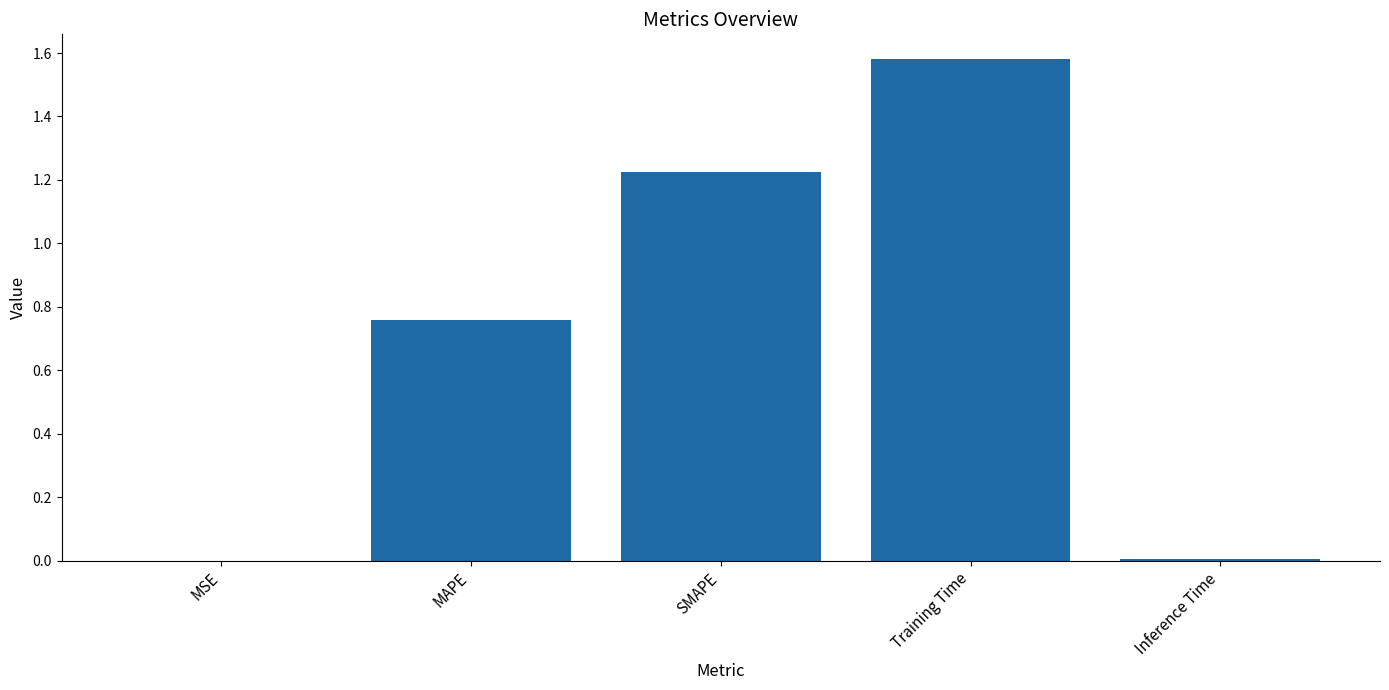

What is the difference between the values at SMAPE and Training Time?

0.4